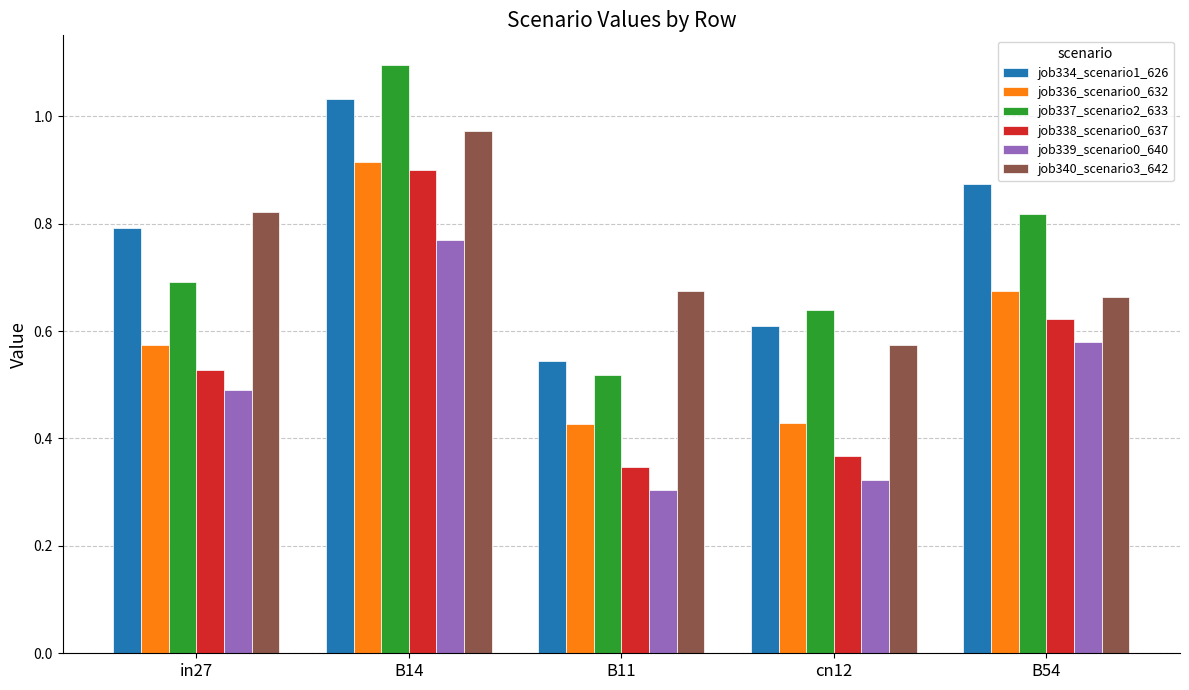

What is the greatest value displayed?

1.1